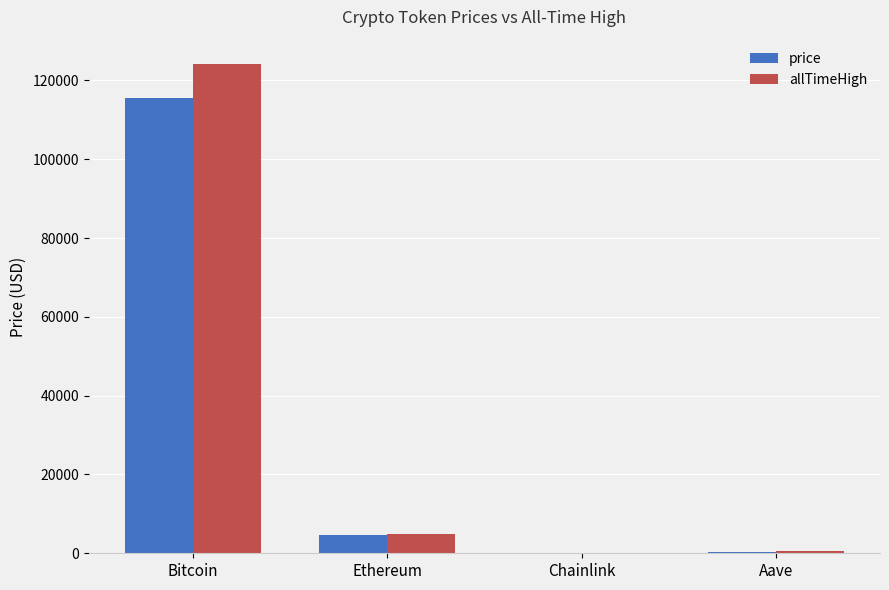

At which label does allTimeHigh reach its peak?

Bitcoin